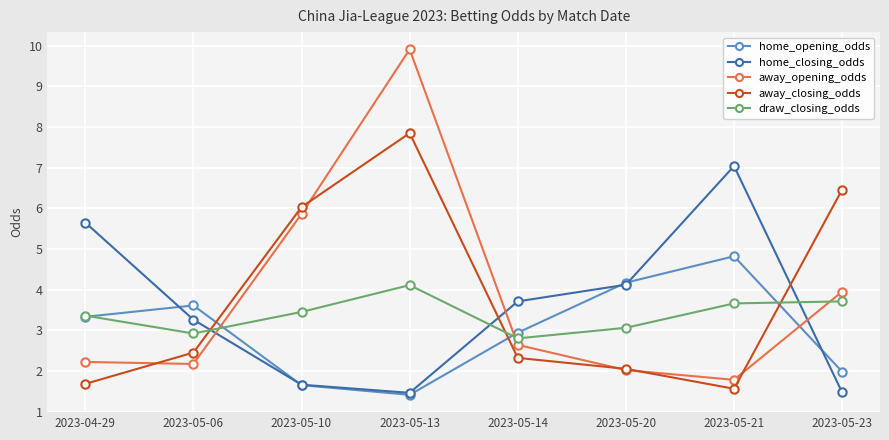

What is the difference between the highest and lowest values at 2023-05-10?

4.4